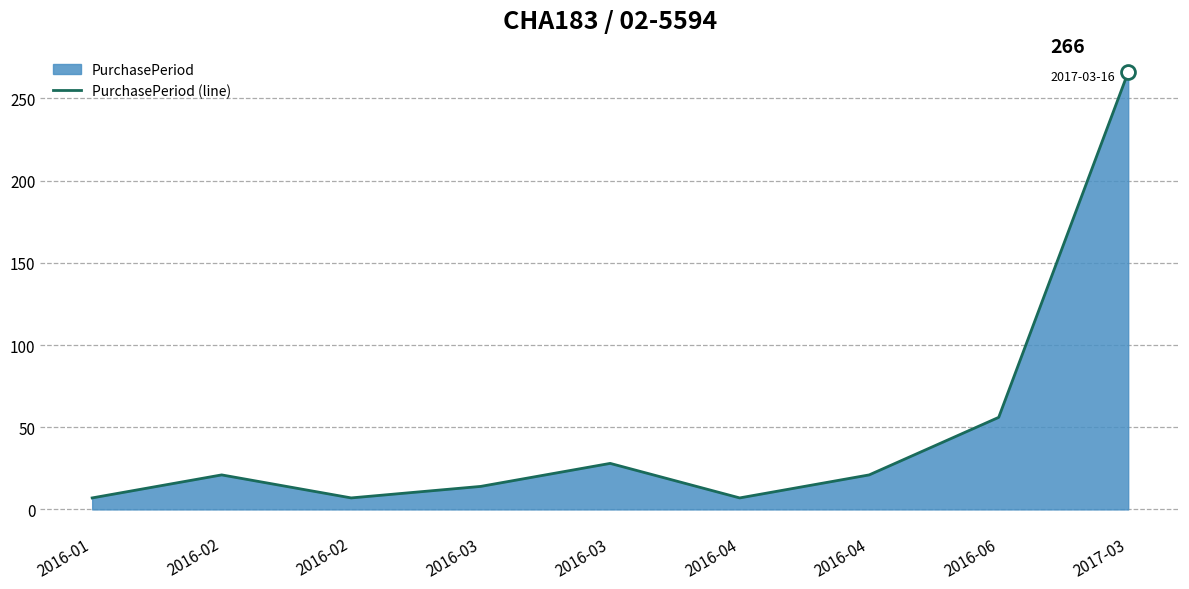

At which category does the data reach its first local valley?

2016-02